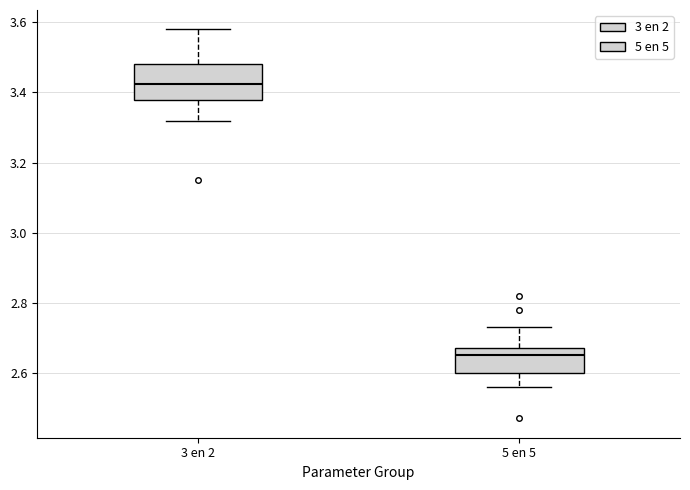

Reading left to right, read every box against the y-axis: the position of its median line, the range the box covers, and the ends of its whiskers. The values are not printed on the chart, so give them approximately, as read against the axis.

3 en 2: median 3.42, box 3.38 to 3.48, whiskers 3.32 to 3.58
5 en 5: median 2.66, box 2.60 to 2.68, whiskers 2.56 to 2.74